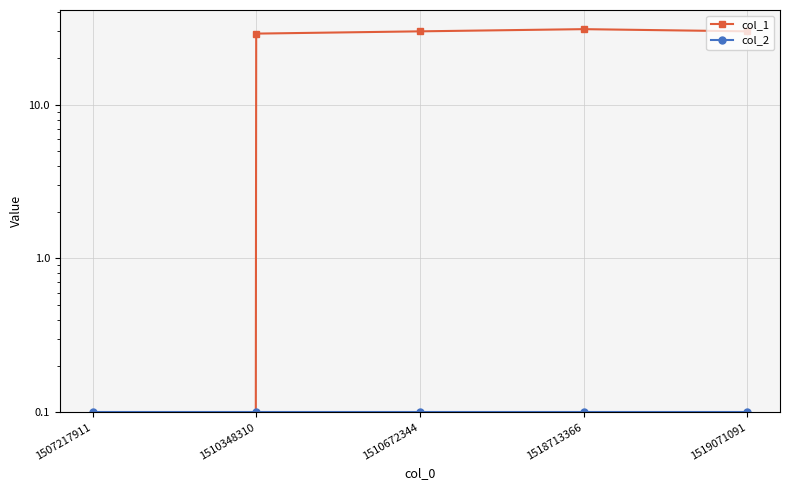

What is the sum of all col_1 values?

120.0